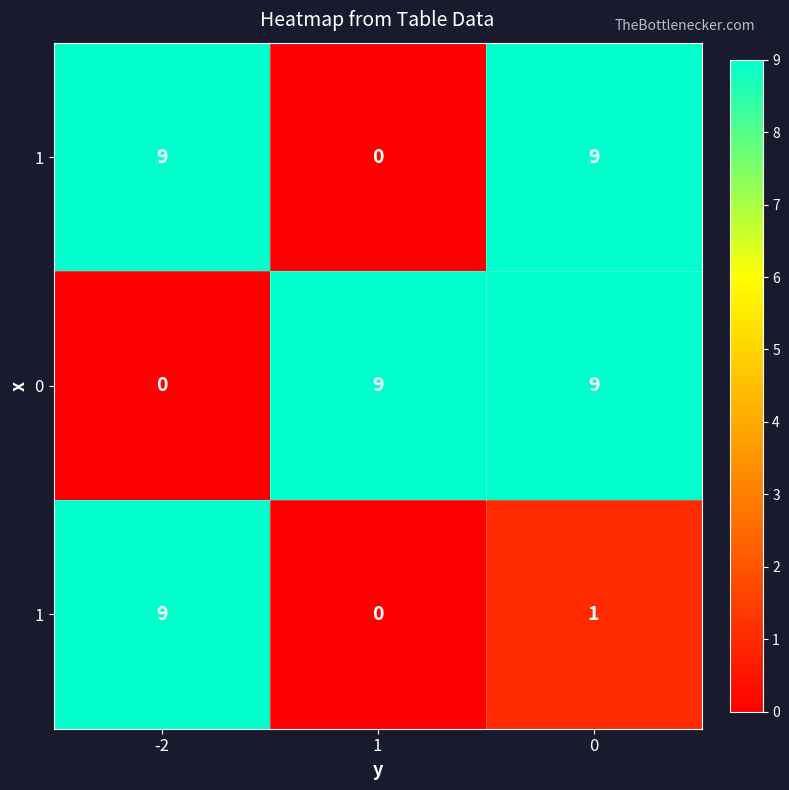

At how many categories does at least one series exceed 5?

3